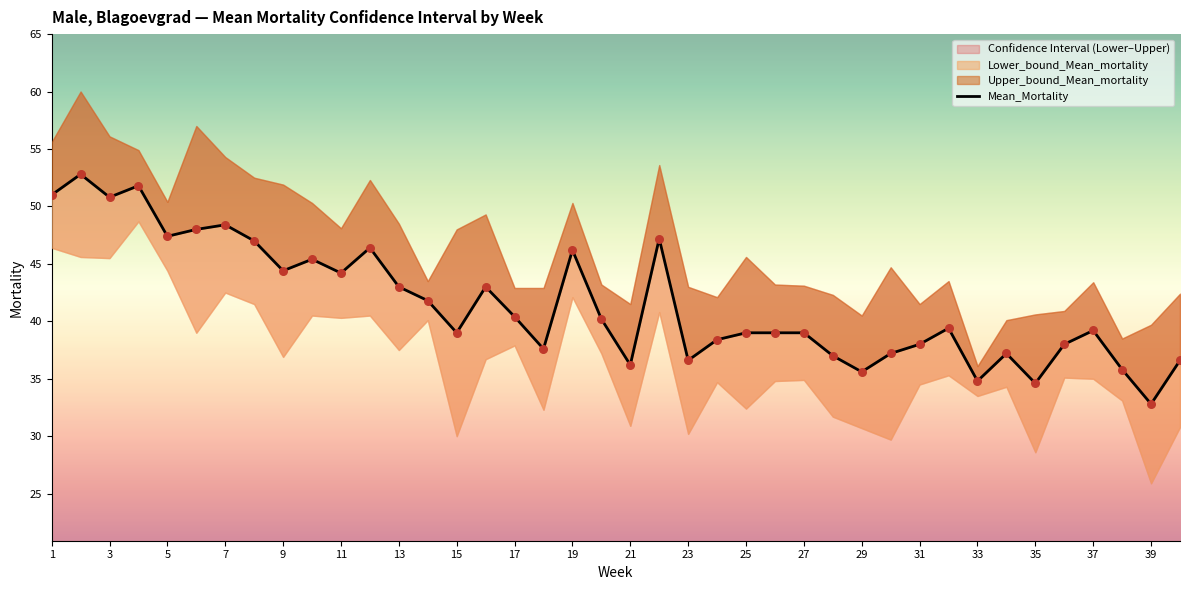

What is the ratio of the value at 19 to the value at 1?

0.9